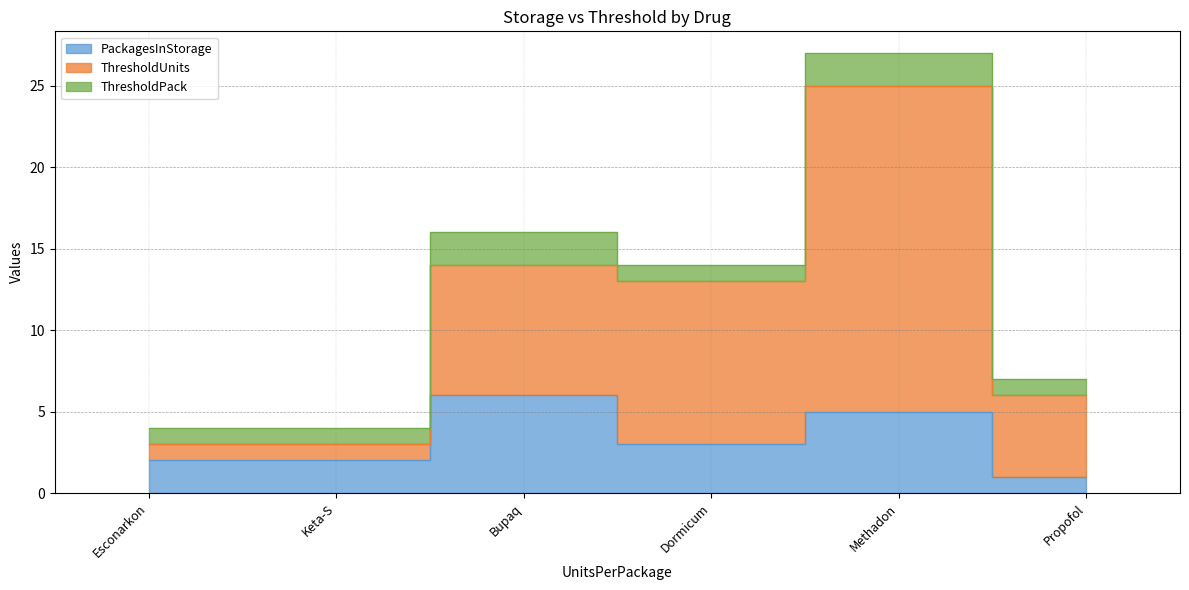

How many lines are shown in the chart?

3